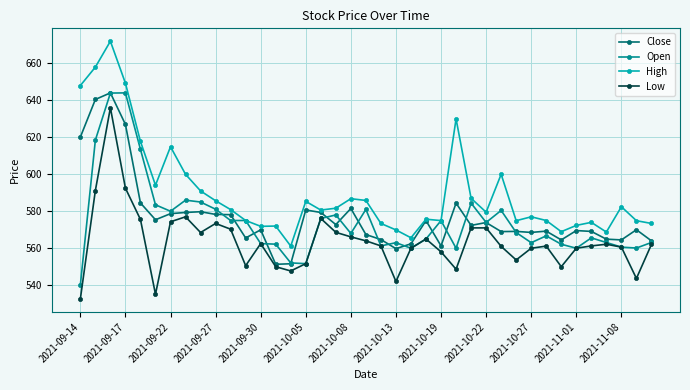

True or false: Low has more than 1 points higher than both neighbors.

True